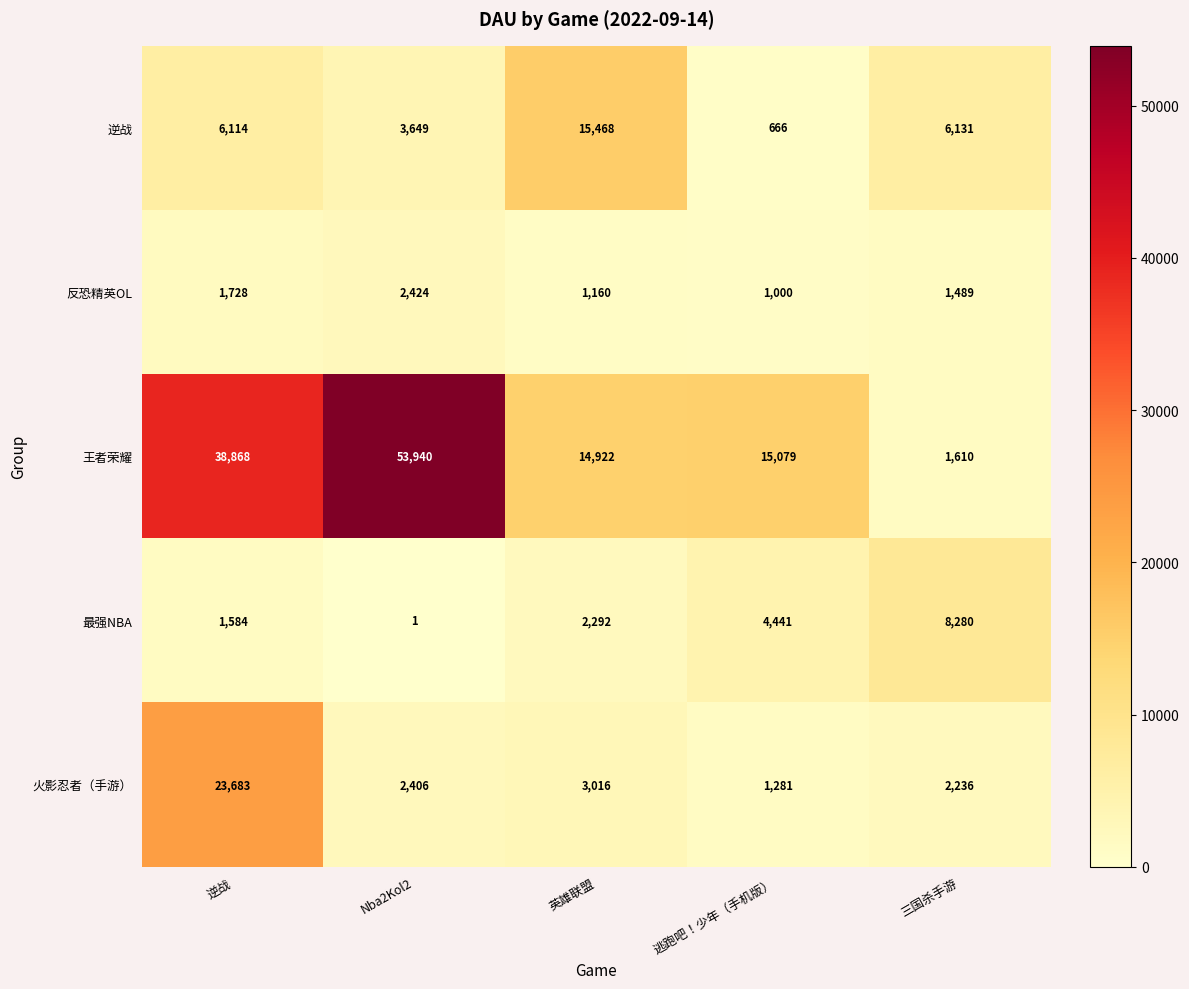

Which label corresponds to the largest value in the chart?

Nba2Kol2